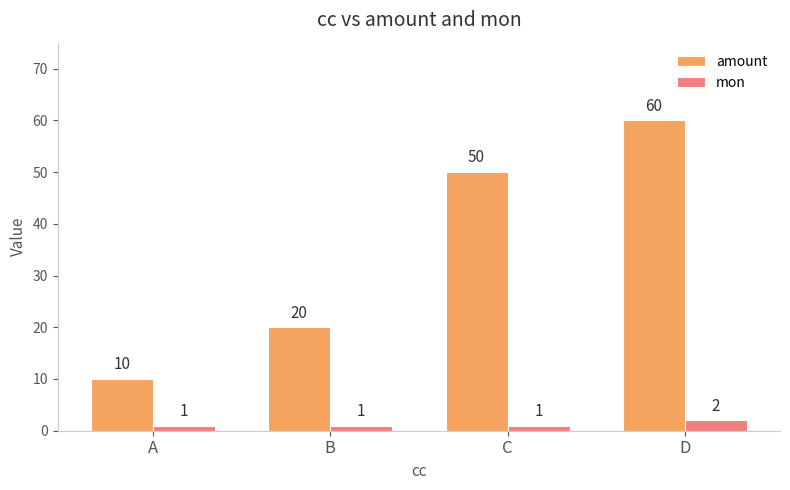

Rank the series by their average value, from lowest to highest.

mon, amount